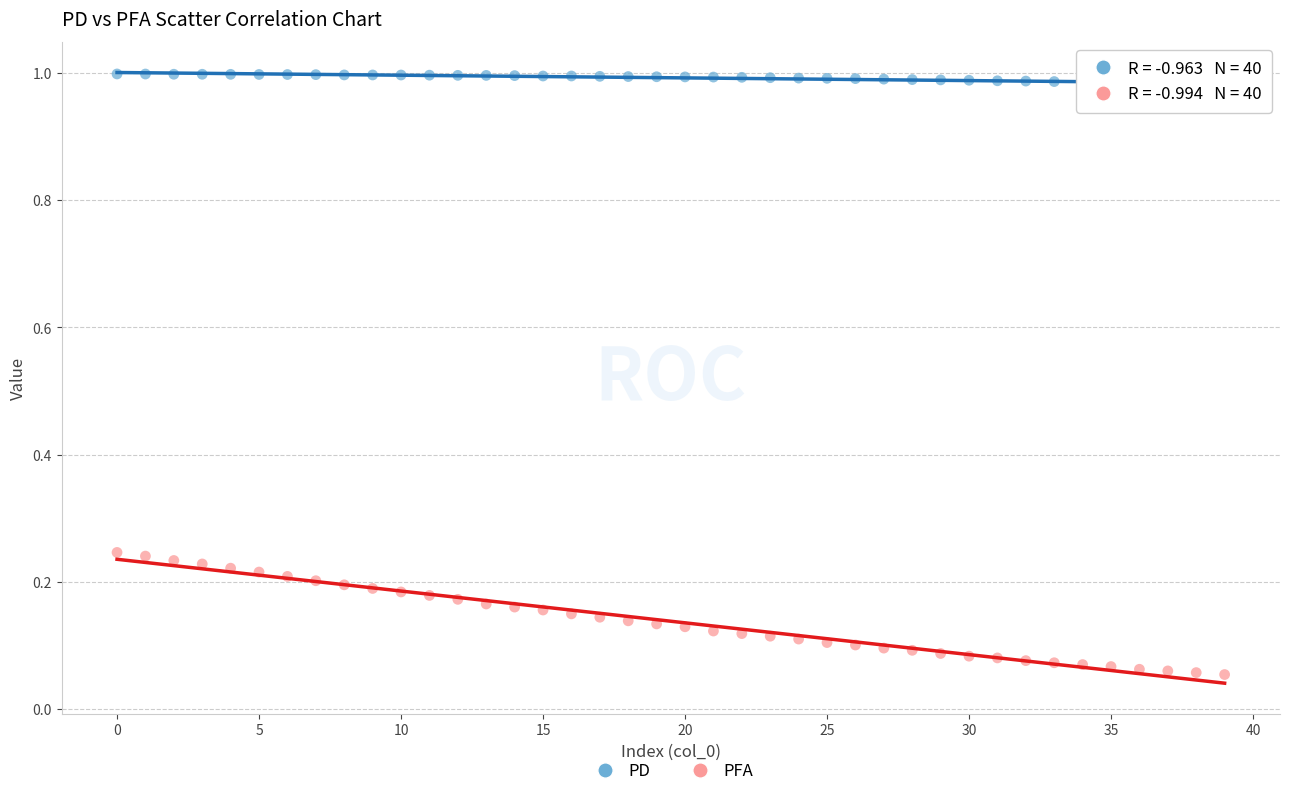

Which series has the widest spread of Y values?

PFA